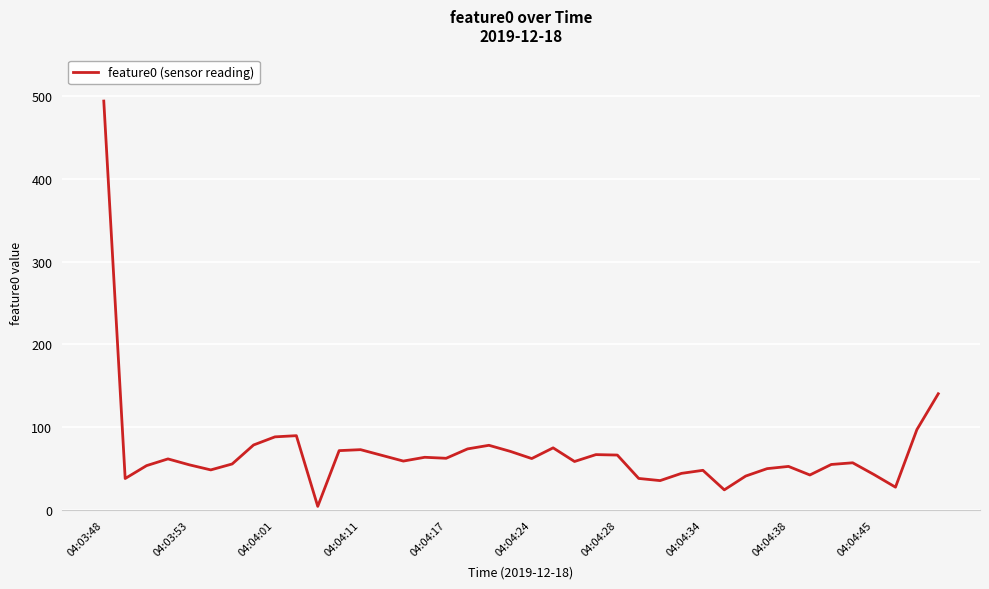

What is the difference between the maximum and minimum values?

489.3